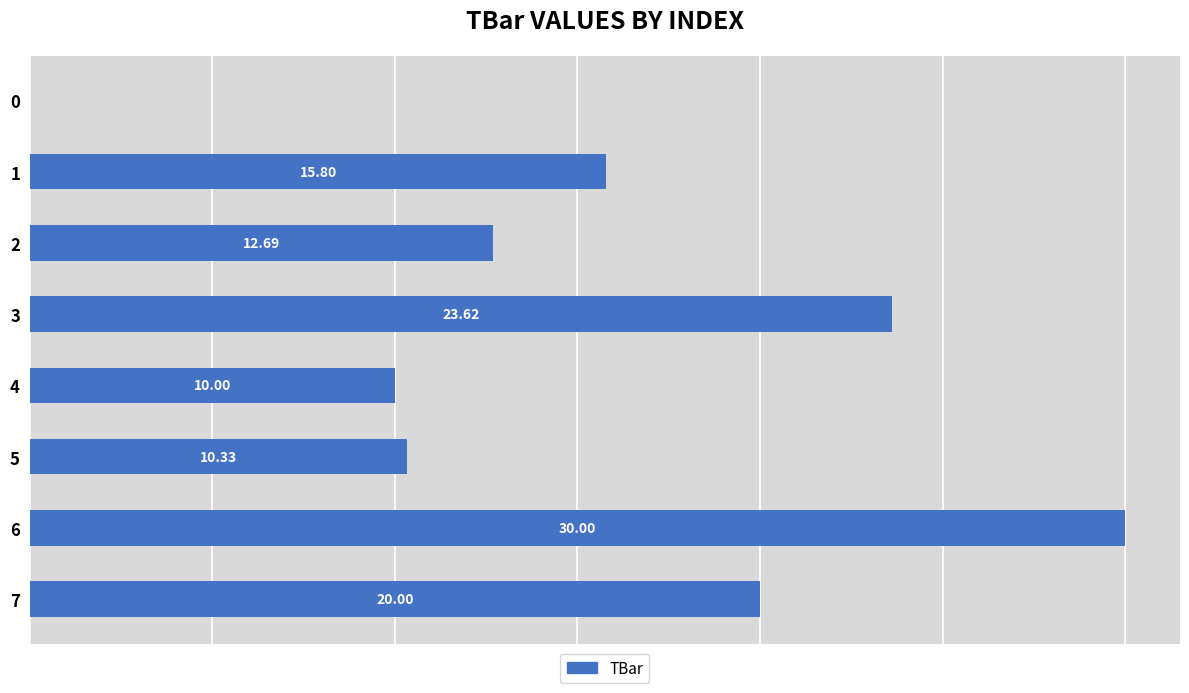

Rank the categories by value from lowest to highest.

0, 4, 5, 2, 1, 7, 3, 6